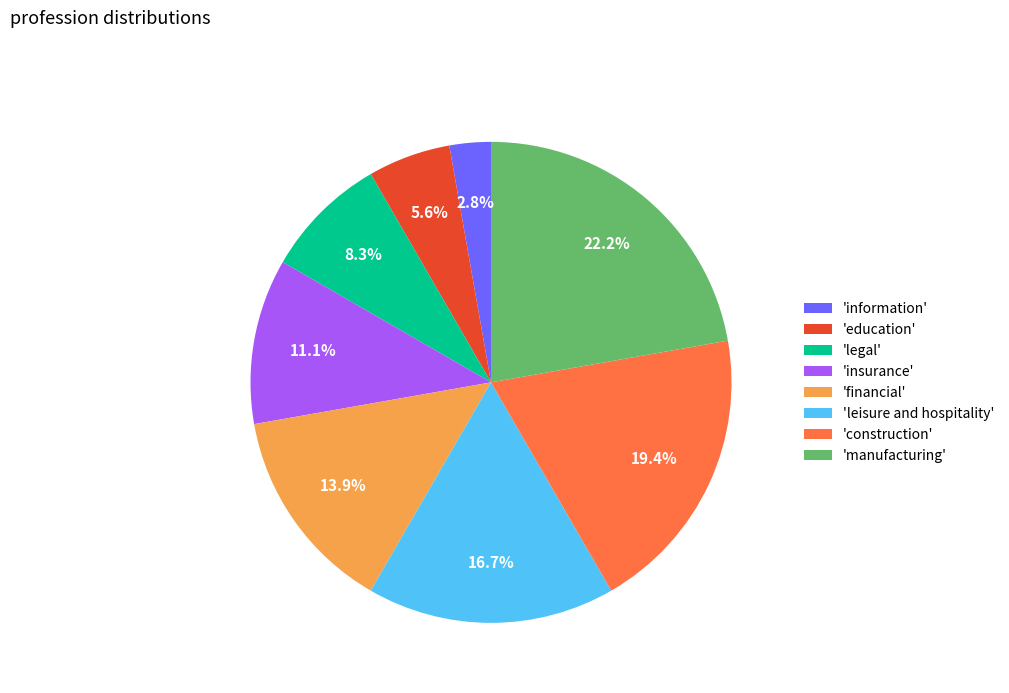

Which category has the smallest portion of the pie?

'information'